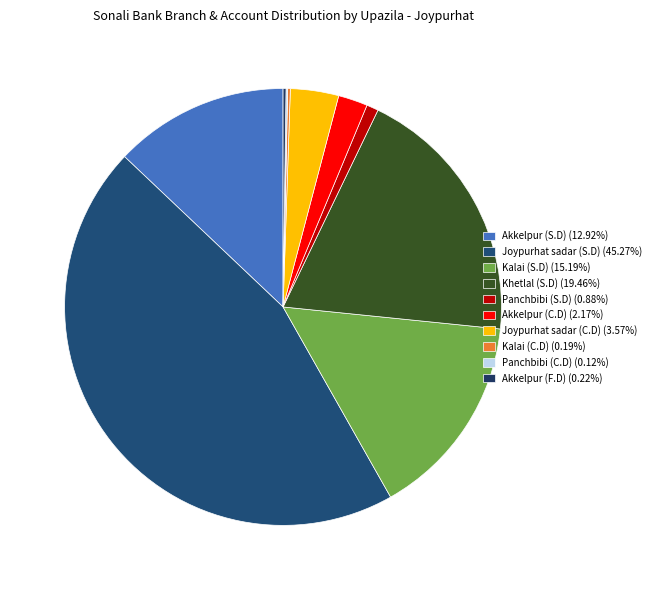

Do Akkelpur (S.D) and Kalai (S.D) together represent more than half of the pie?

No